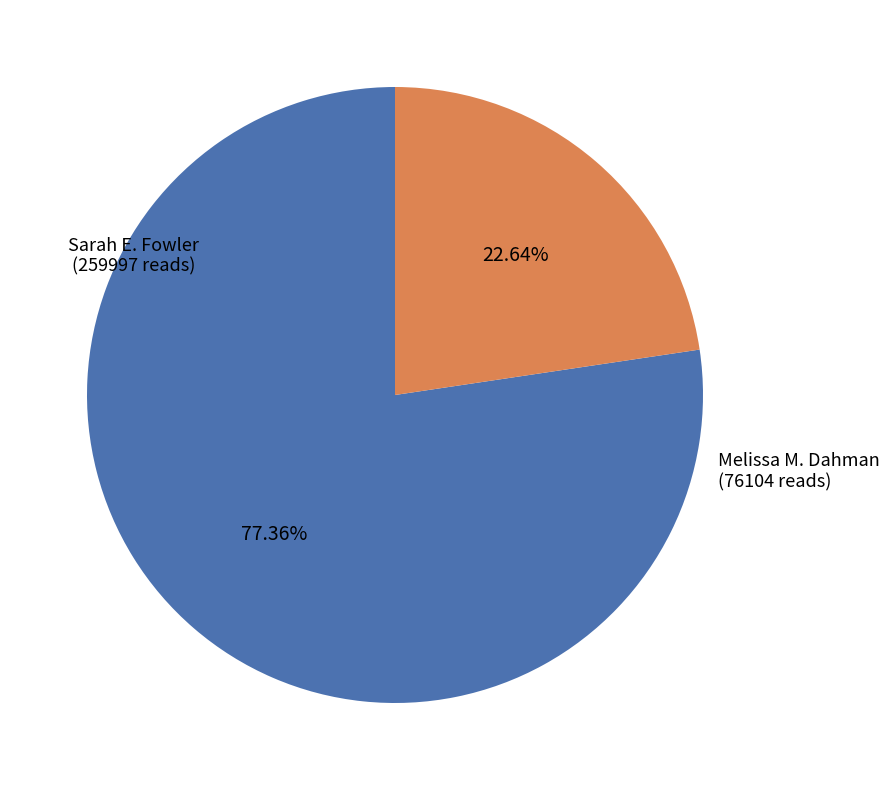

What is the ratio of the value at Sarah E. Fowler to the value at Melissa M. Dahman?

3.4